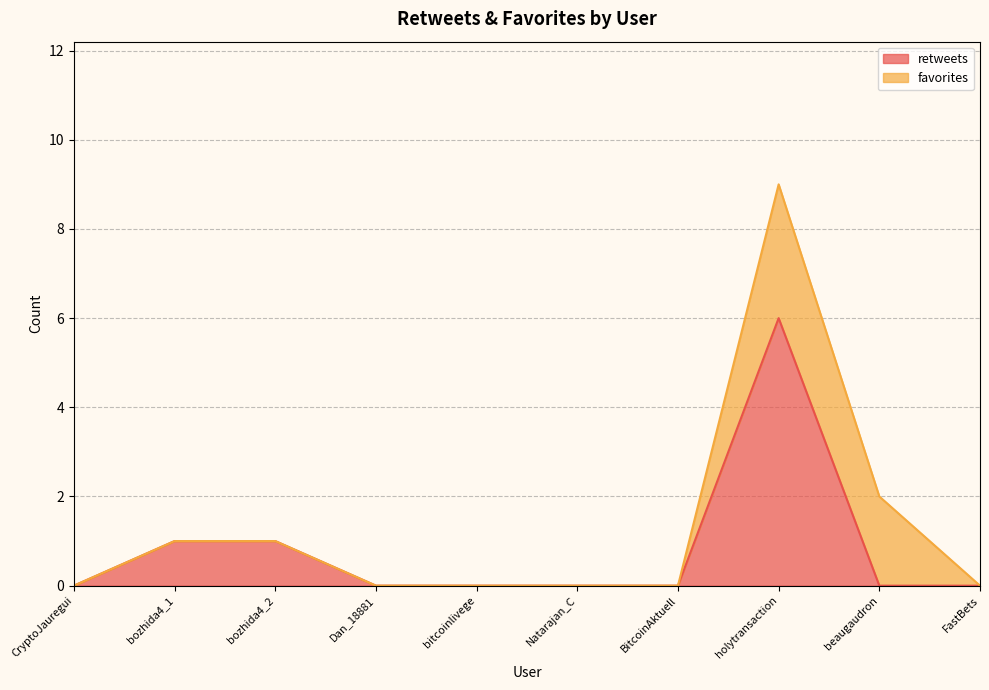

Reading right to left, list all the values displayed in this chart.

0	0	6	0	0	0	0	1	1	0